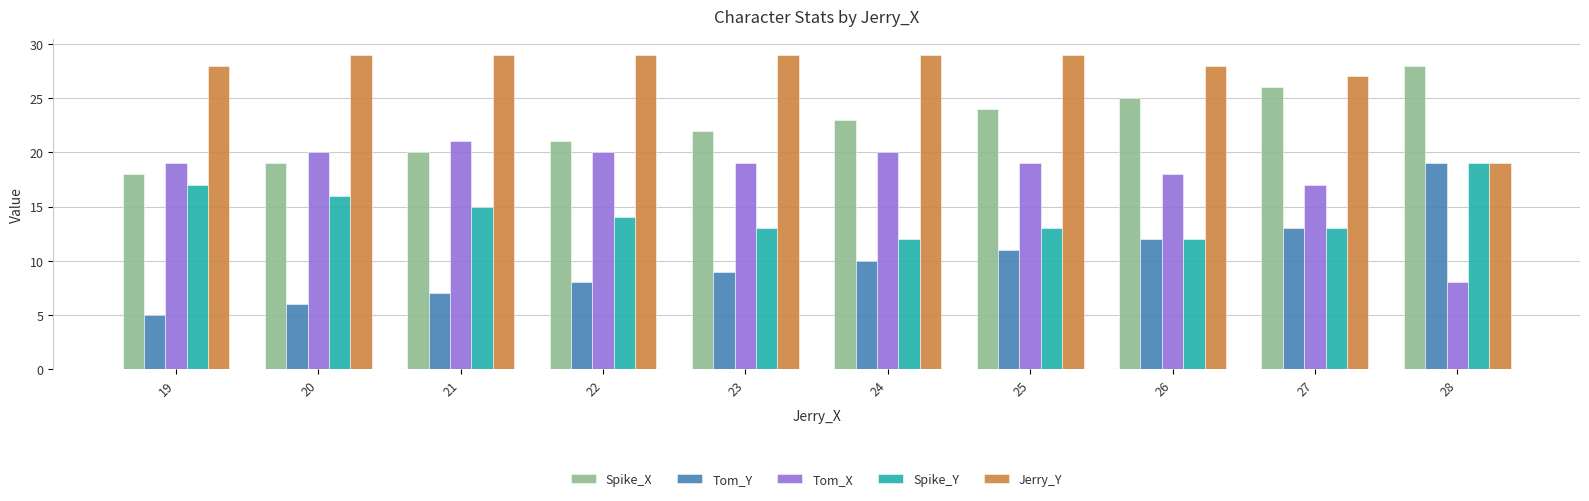

List the series in order of their overall mean, highest first.

Jerry_Y, Spike_X, Tom_X, Spike_Y, Tom_Y